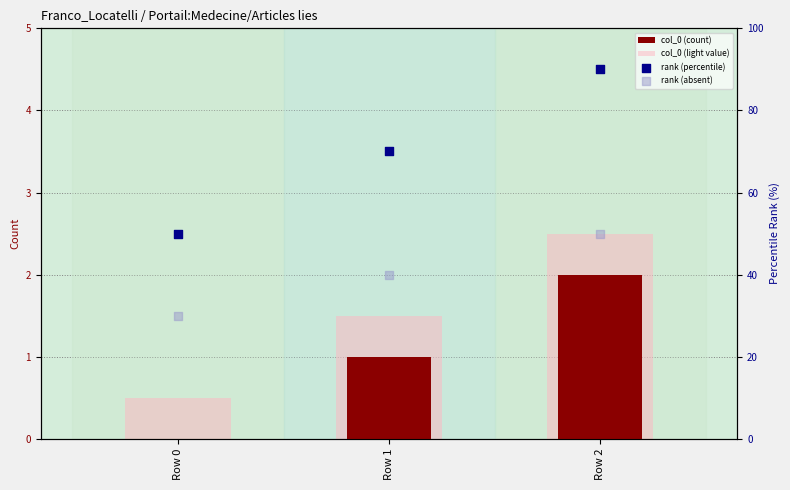

At how many categories does at least one series exceed 34?

3